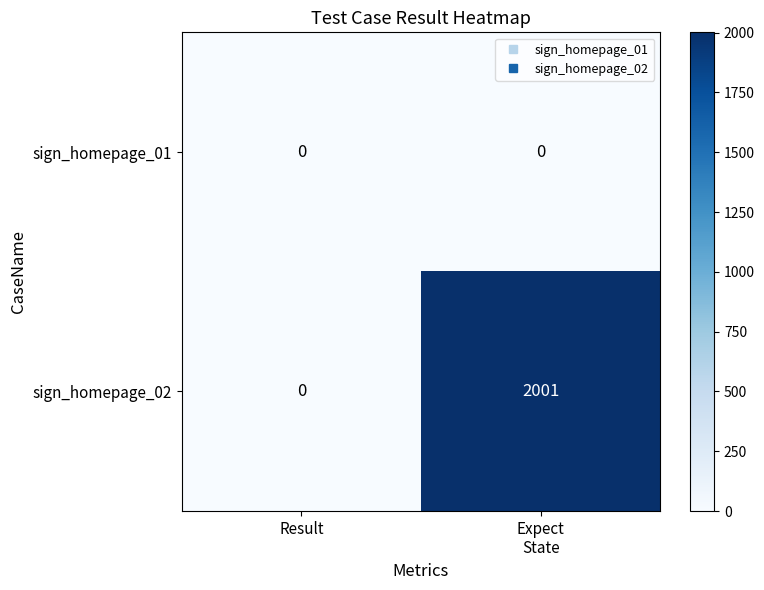

Reading left to right, list all the values displayed in this chart.

sign_homepage_01: 0	0
sign_homepage_02: 0	2001